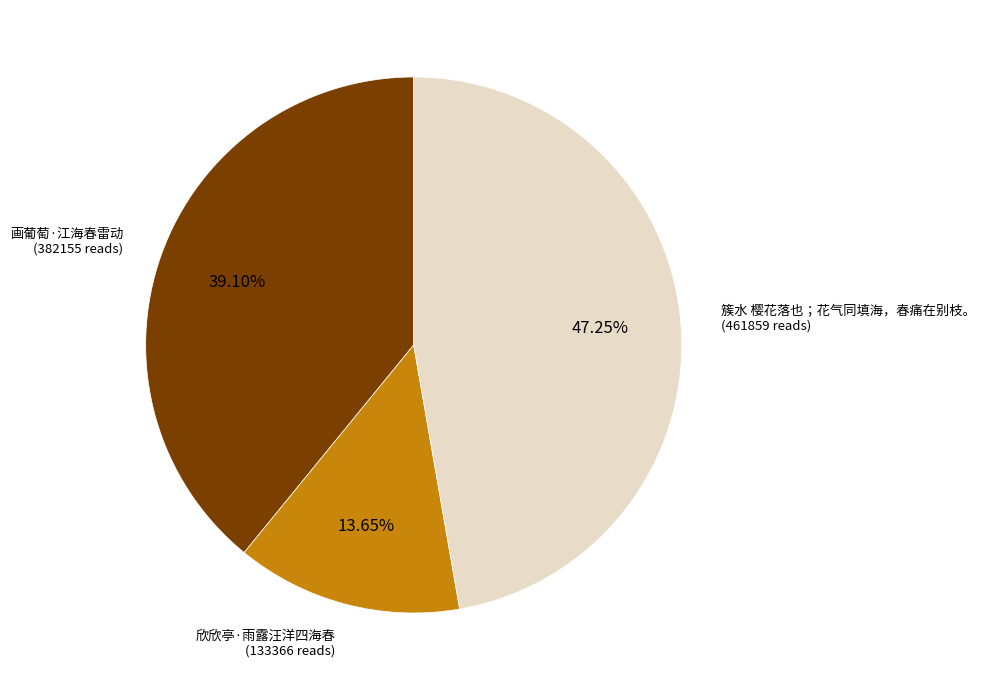

Is there any slice that represents more than half of the pie?

No